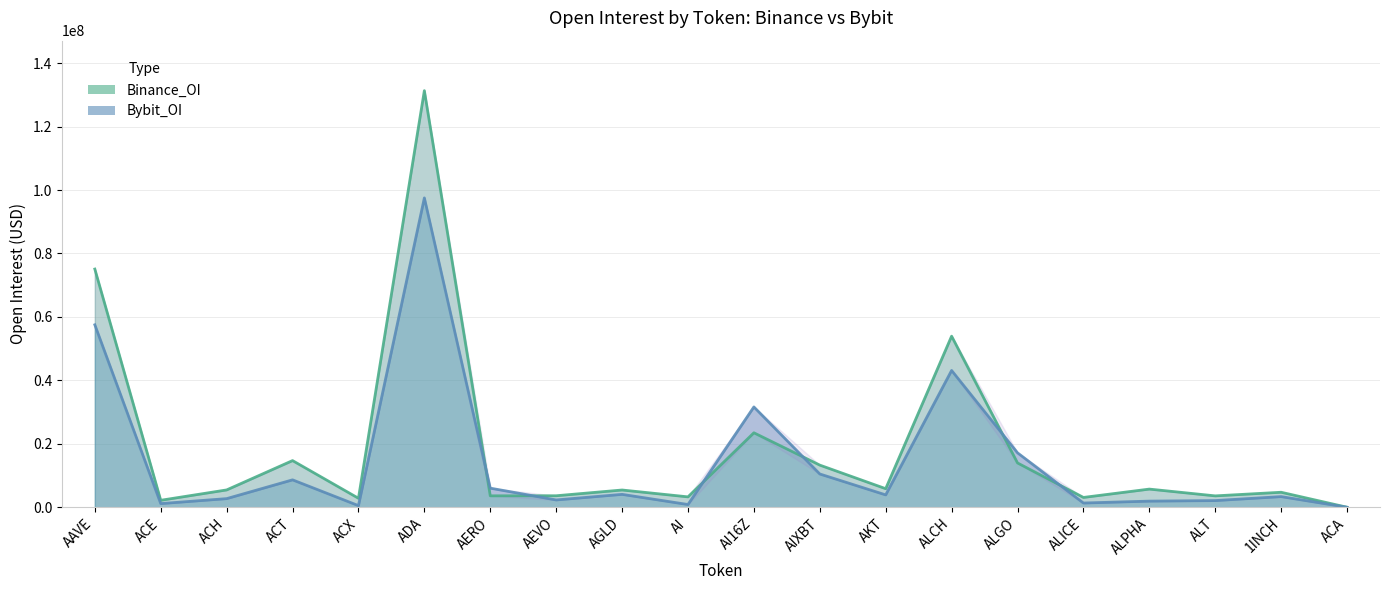

How many values in Binance_OI are above zero?

19